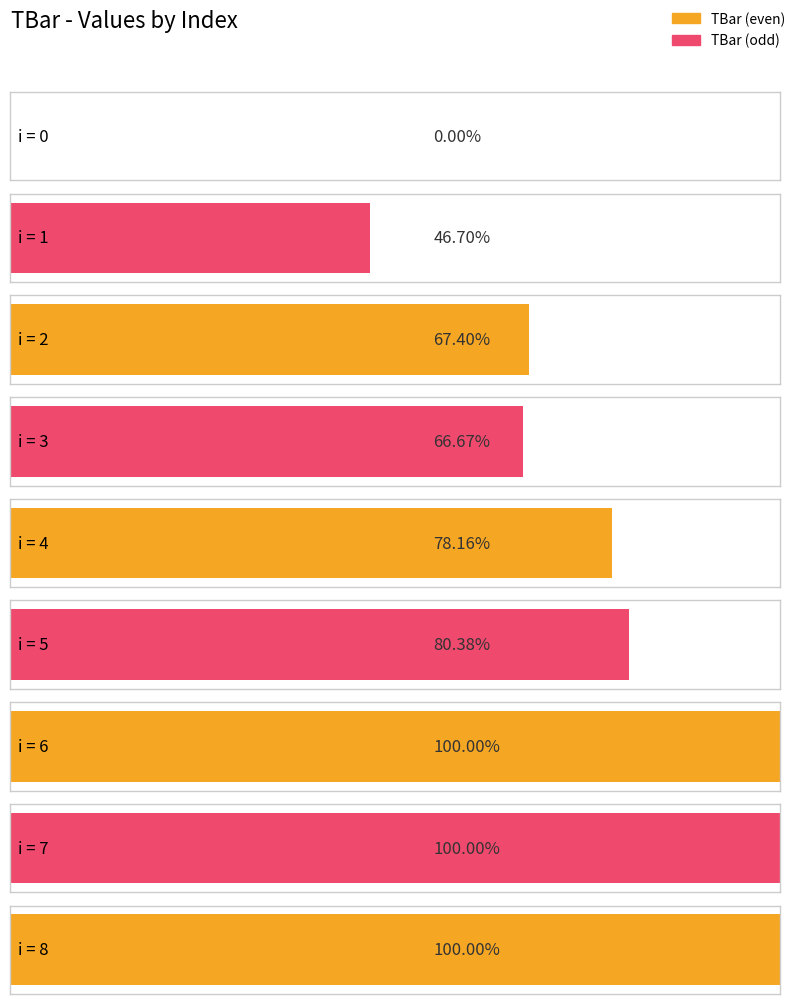

At which category does the chart reach its peak across all series?

6